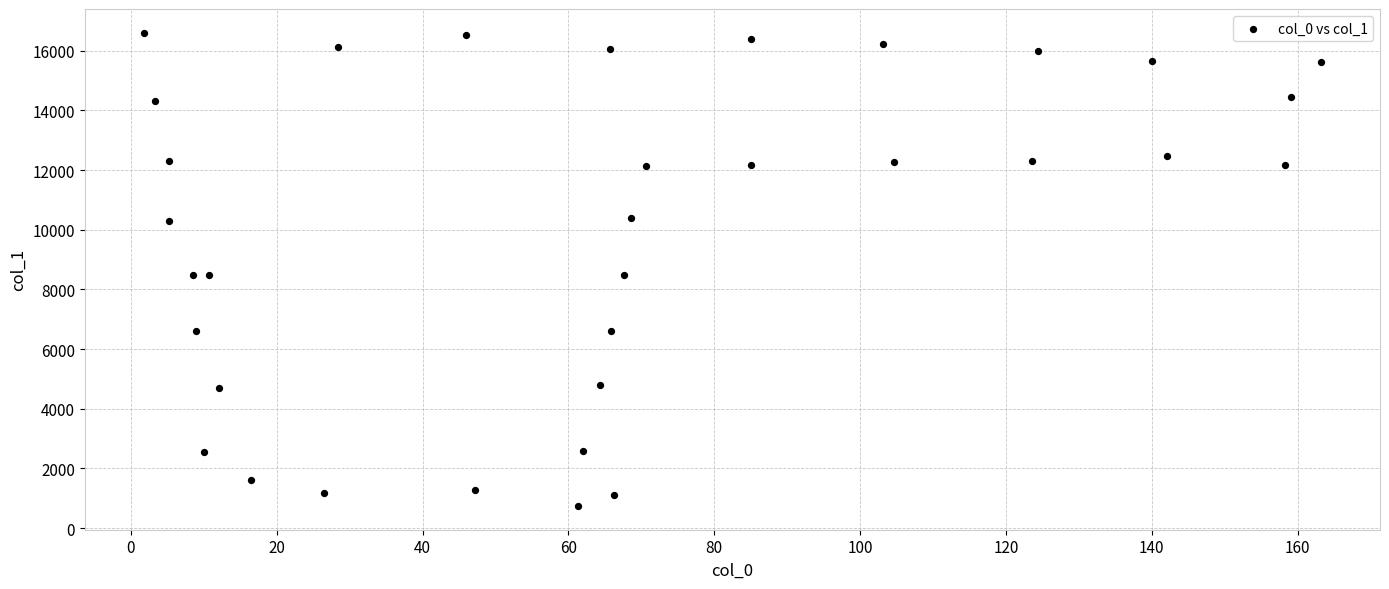

What is the range of X values (max minus min)?

161.5